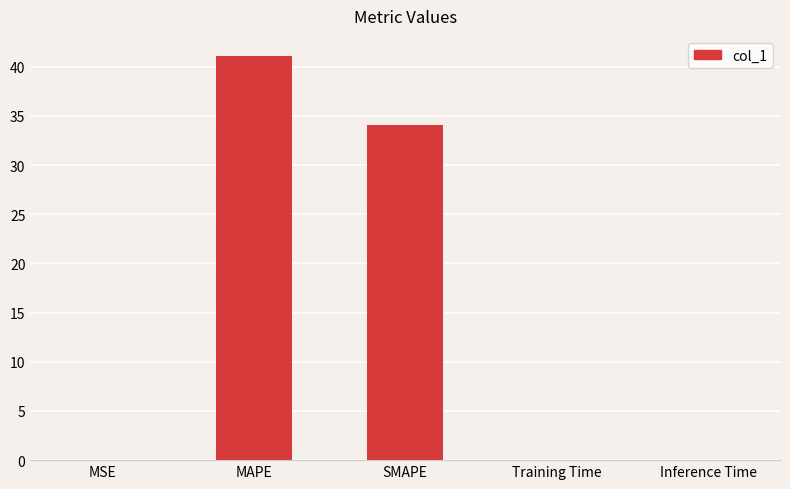

What is the maximum value shown in the chart?

41.1